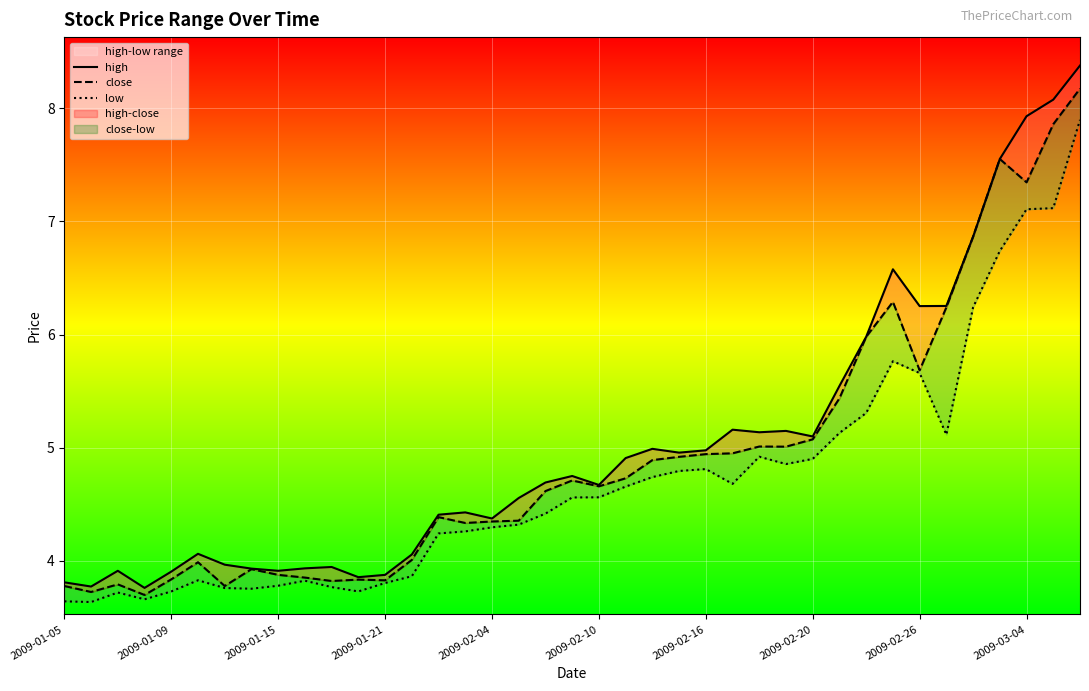

True or false: low has more than 0 points higher than both neighbors.

True